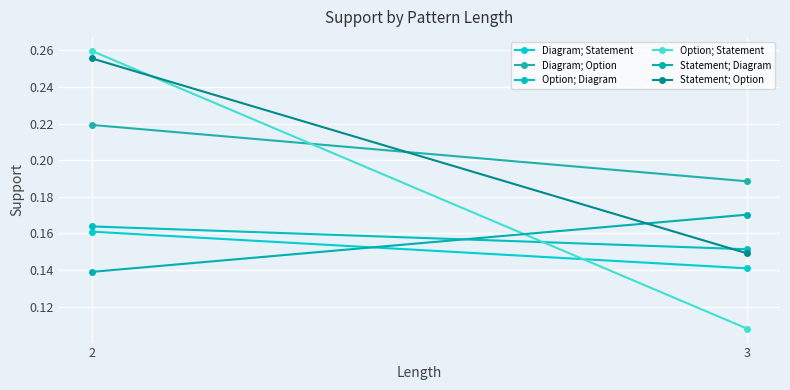

What is the total value across all series at 2?

1.2